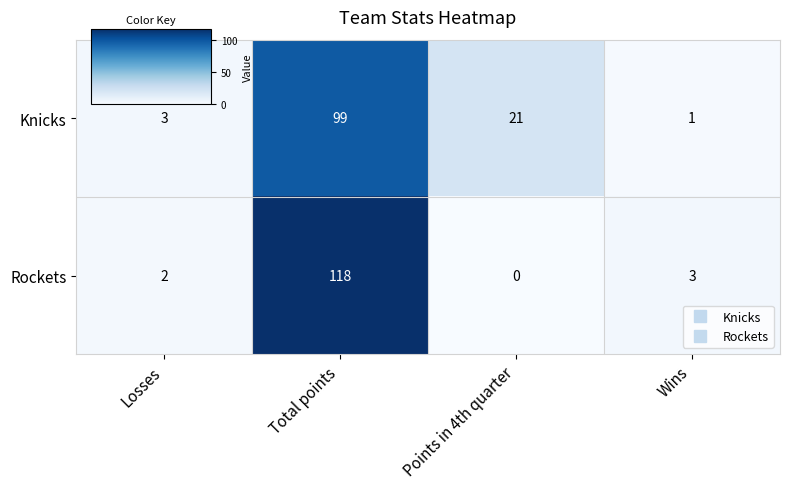

At Points in 4th quarter, list the series in order from largest to smallest.

Knicks, Rockets